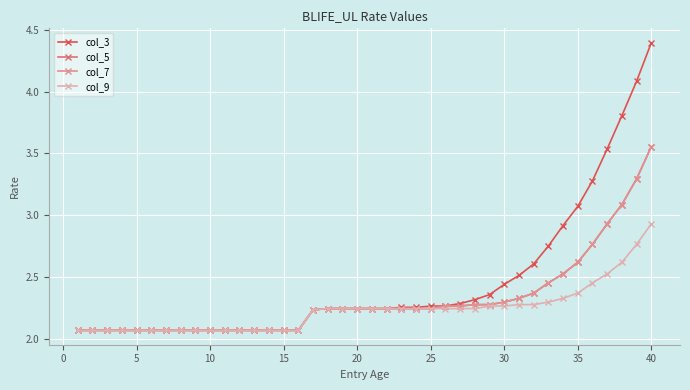

Does the chart have visible grid lines?

Yes